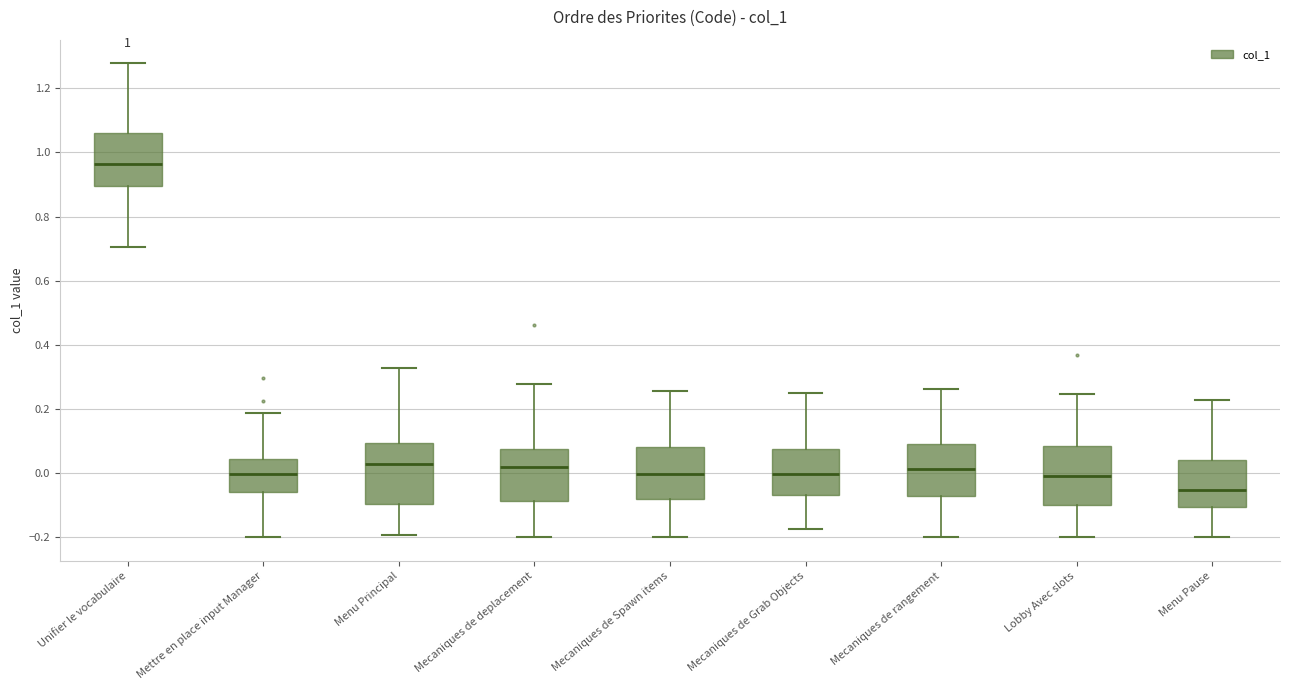

Which box's median line is the lowest?

Menu Pause